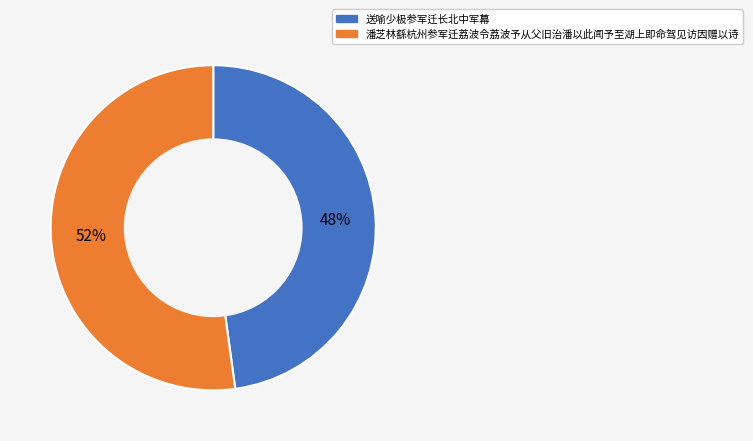

To the nearest percent, what is the combined percentage of 潘芝林繇杭州参军迁荔波令荔波予从父旧治潘以此闻予至湖上即命驾见访因赠以诗 and 送喻少极参军迁长北中军幕?

100%